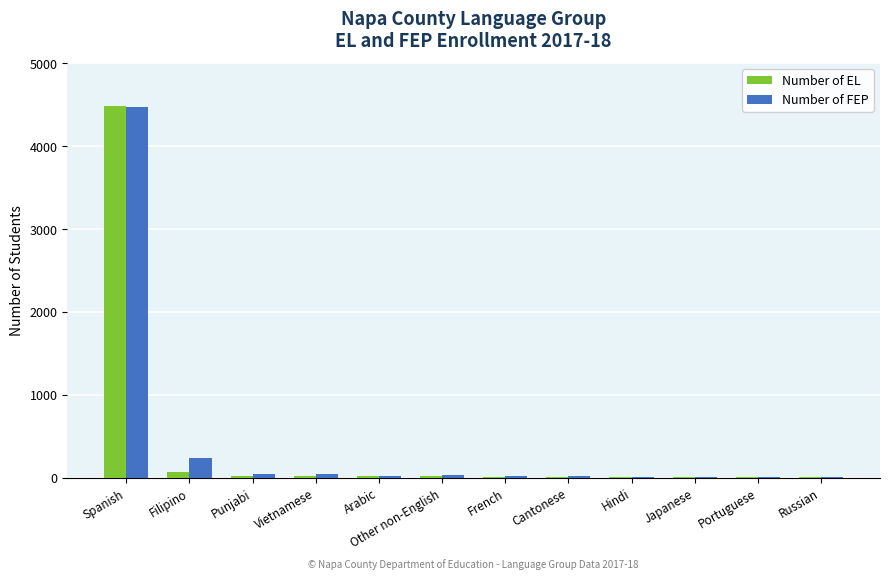

True or false: Number of FEP has a value of 13 at Japanese.

True